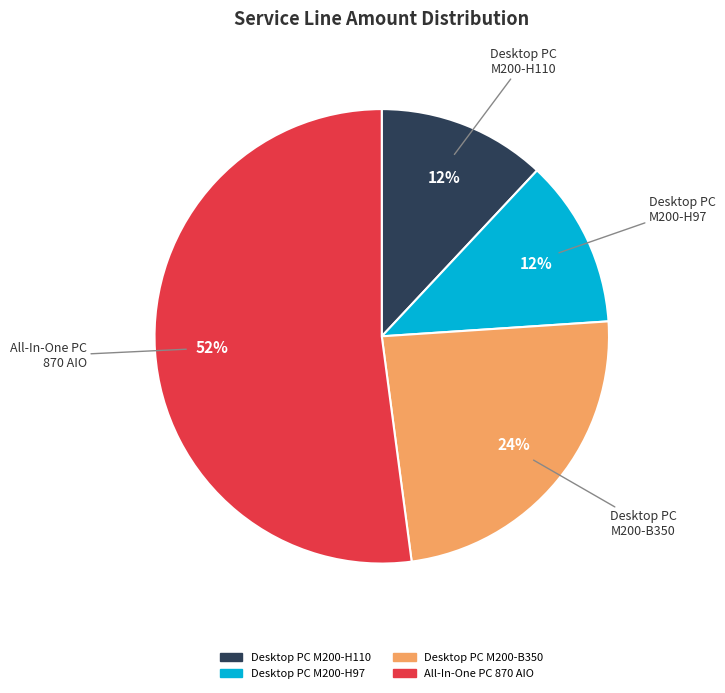

Count the number of slices in the pie.

4